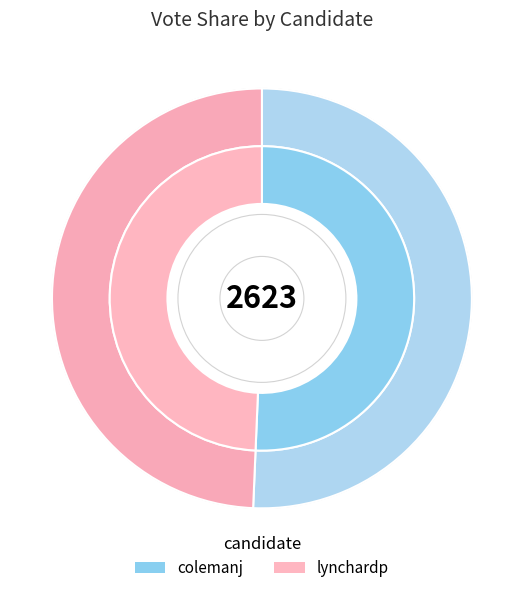

Between colemanj and lynchardp, which is larger?

colemanj